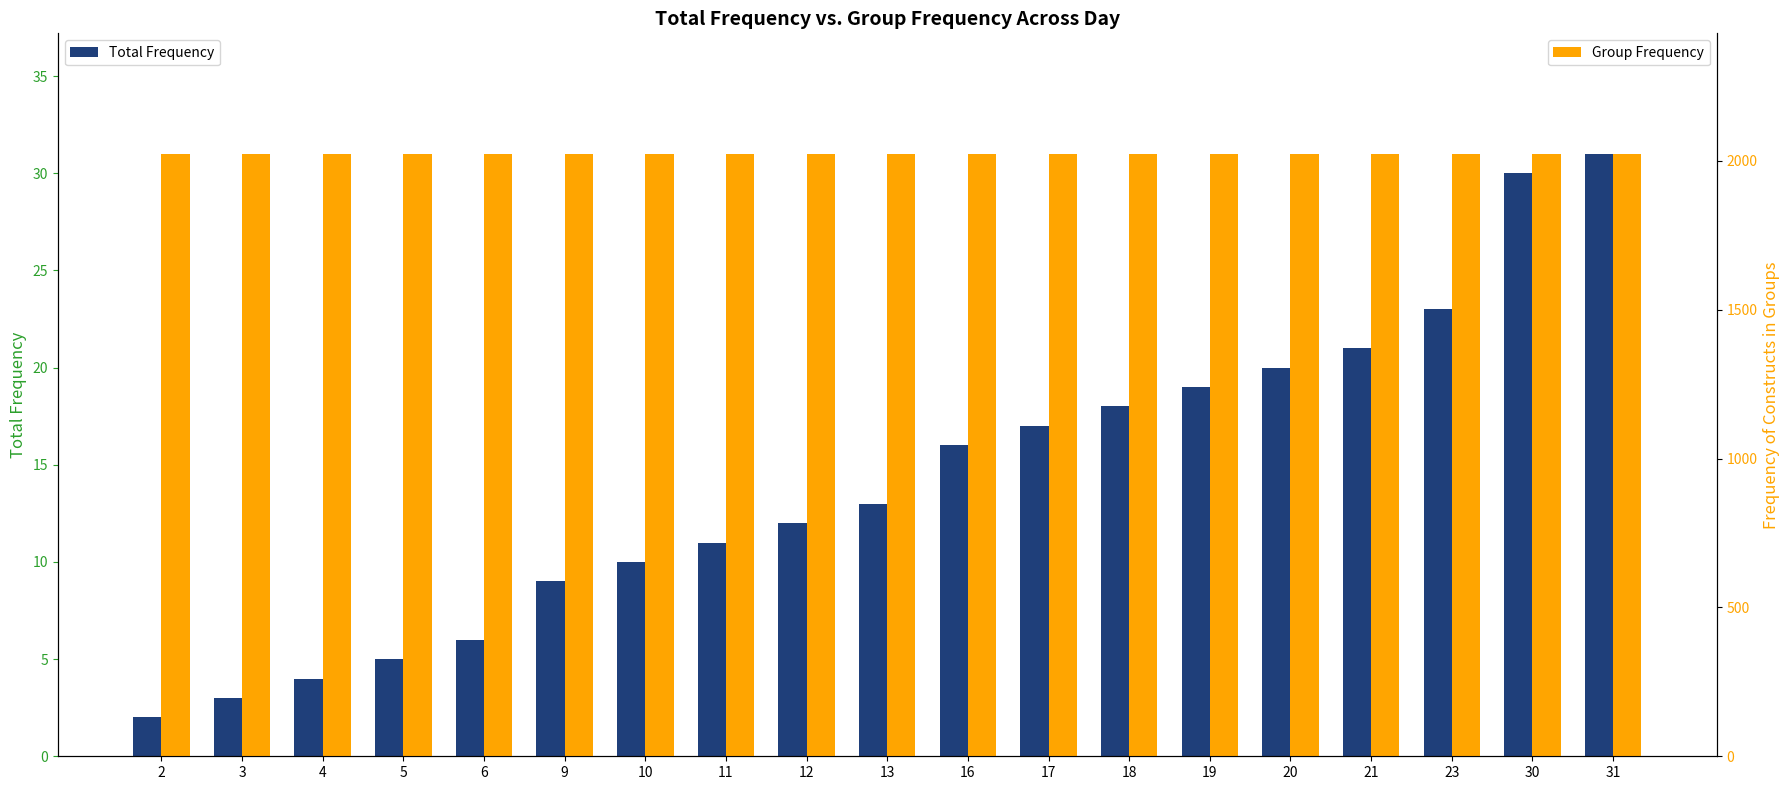

At how many categories does at least one series exceed 188?

19